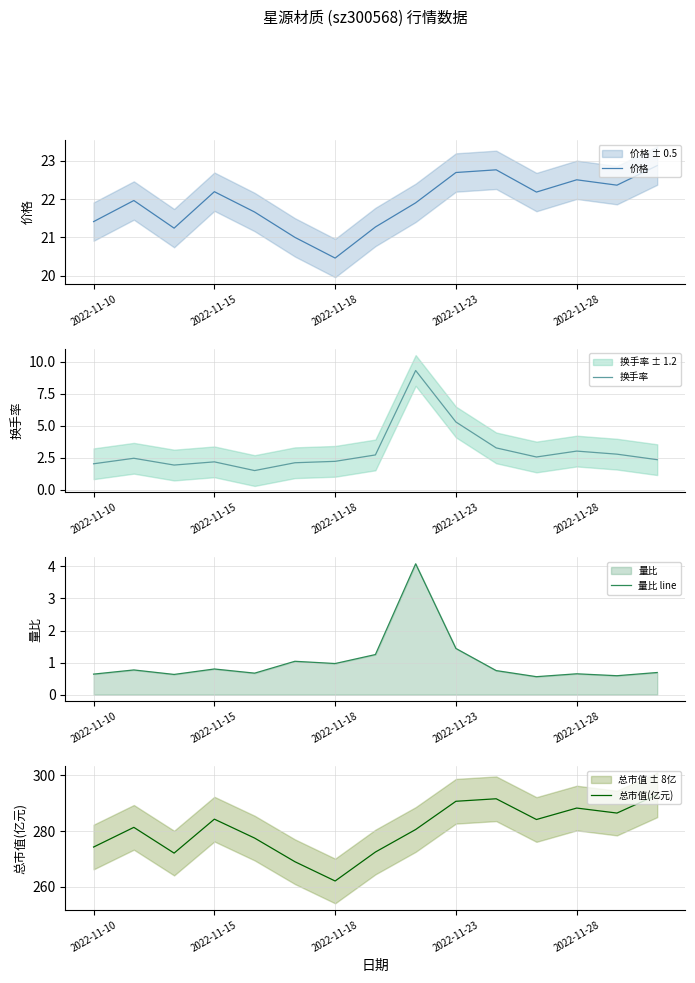

In 价格, how many points are higher than both neighbors (excluding endpoints)?

4